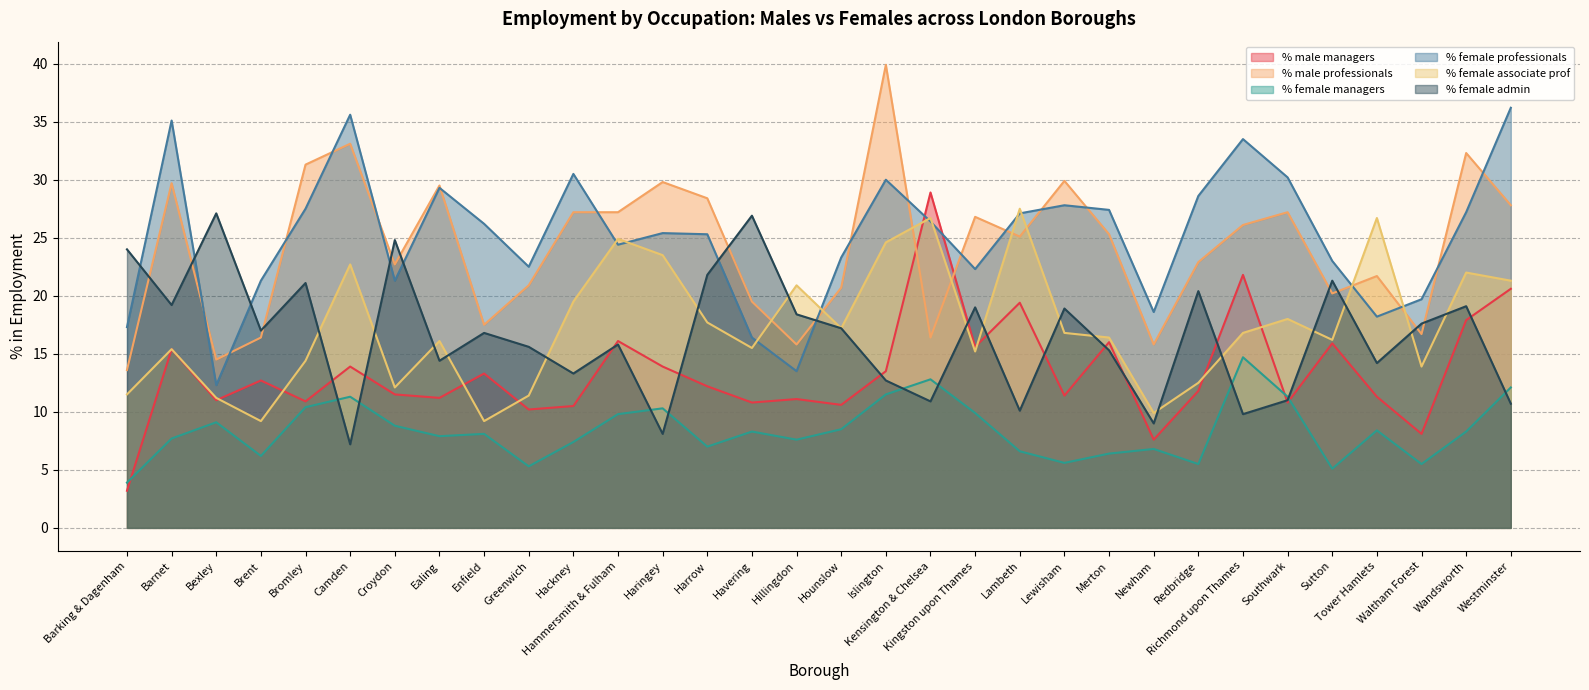

Where is the first local minimum for % female admin?

Barnet